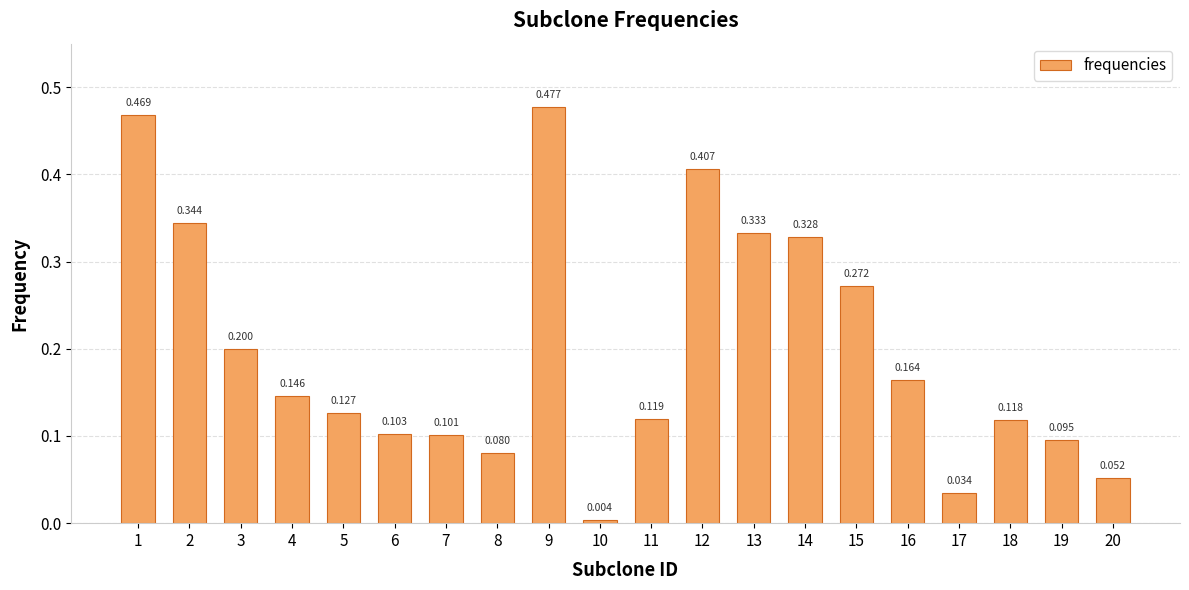

The value at 19 is 0.0. True or false?

False